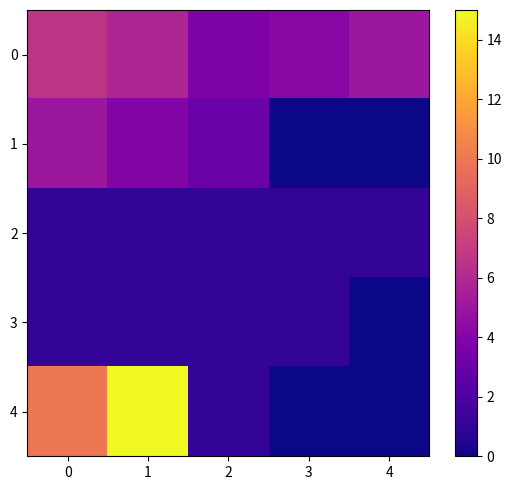

Which series has the largest range (max minus min)?

4